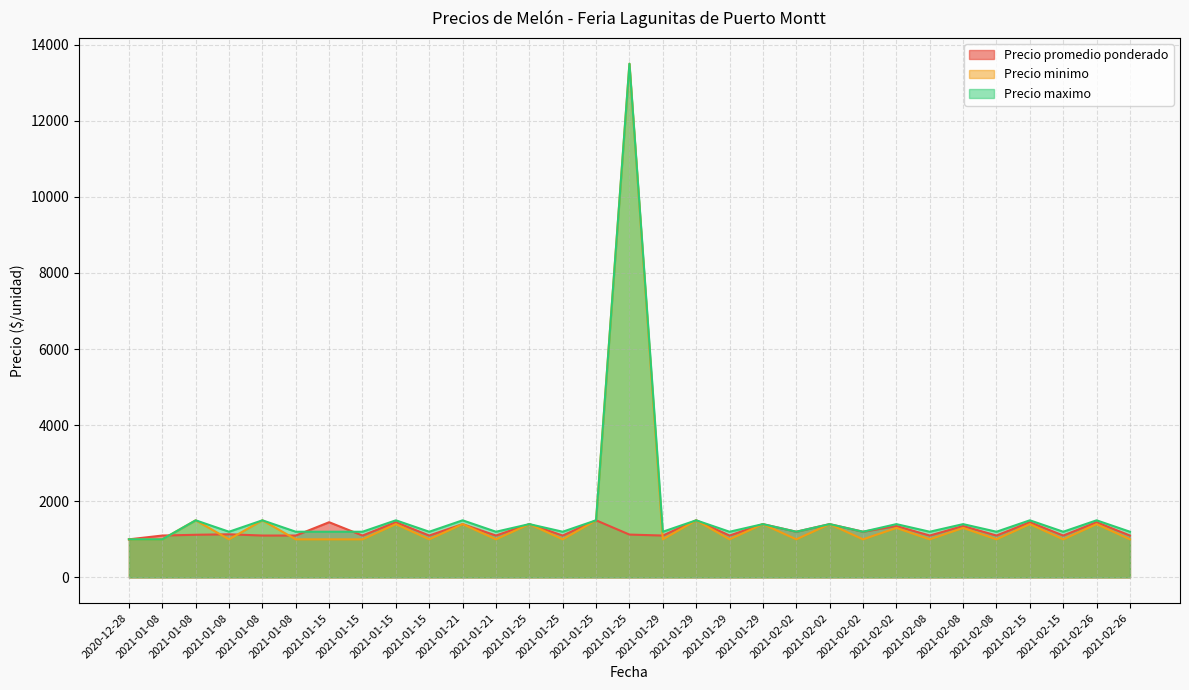

How many interior local peaks does the Precio maximo series have?

13